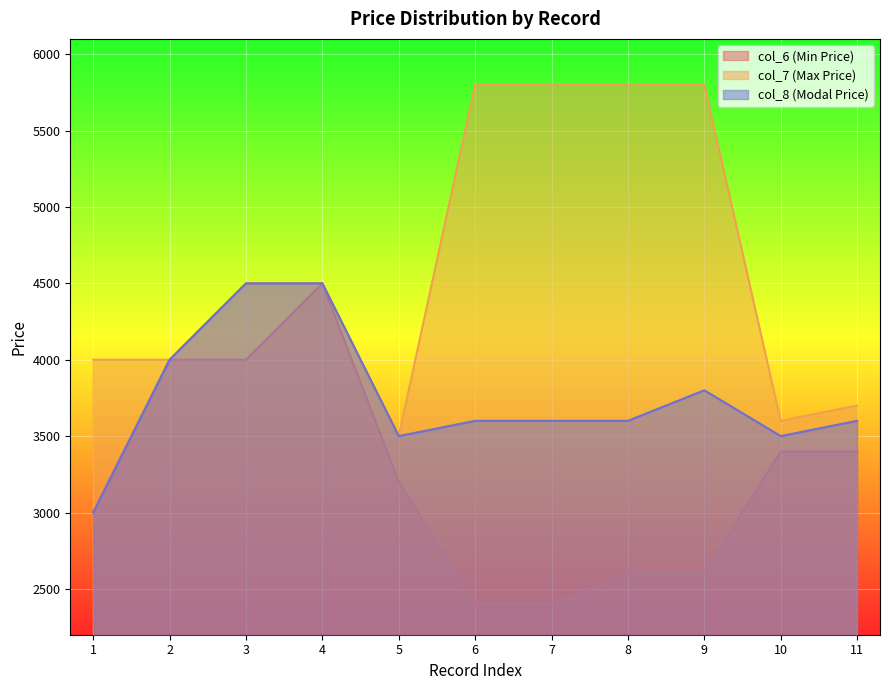

Which series has the largest total across all categories?

col_7 (Max Price)